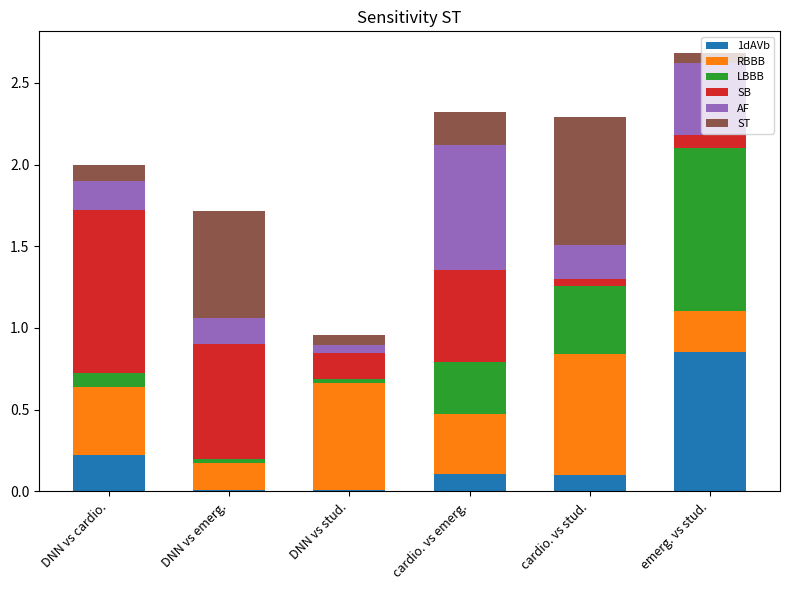

At which label does 1dAVb reach its peak?

emerg. vs stud.